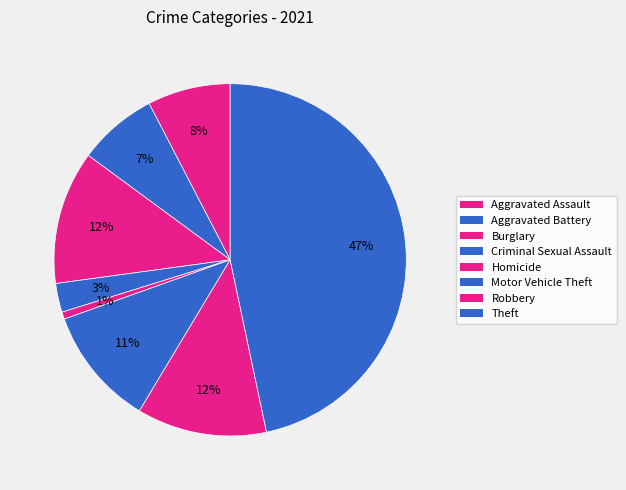

Is there any slice that represents more than half of the pie?

No